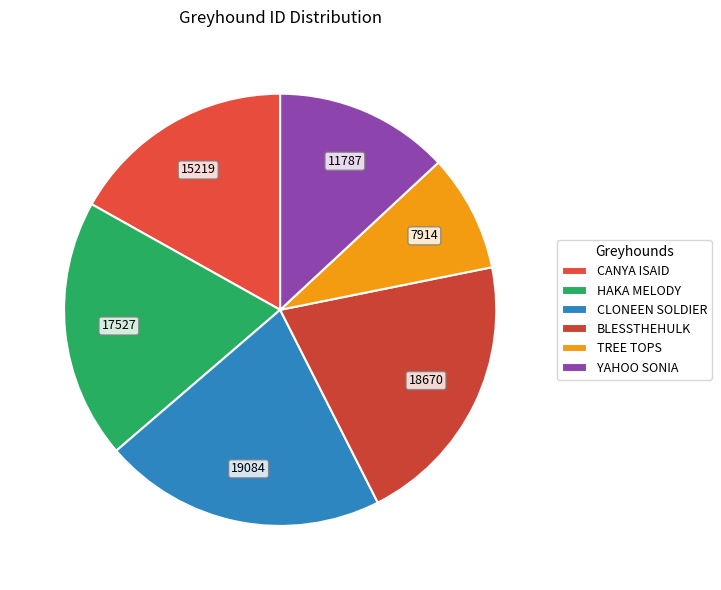

What is the largest slice in the pie chart?

CLONEEN SOLDIER